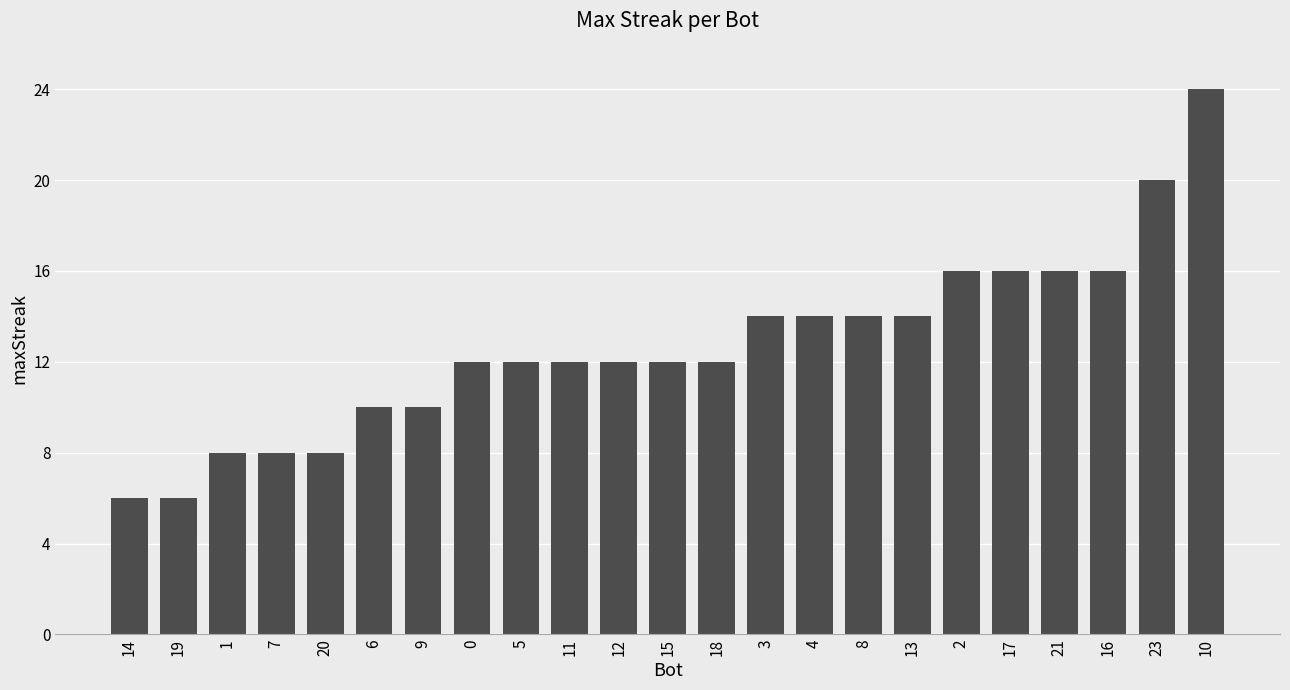

What is the ratio of the value at 2 to the value at 23?

0.8